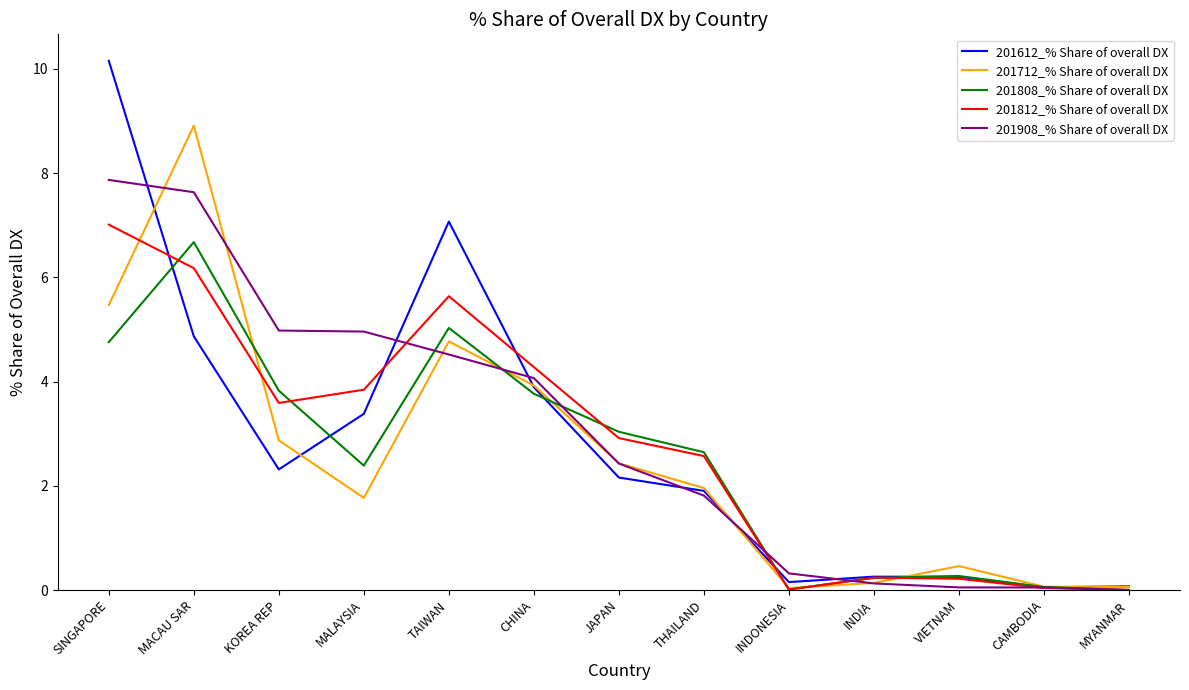

What position from the left is KOREA REP?

3